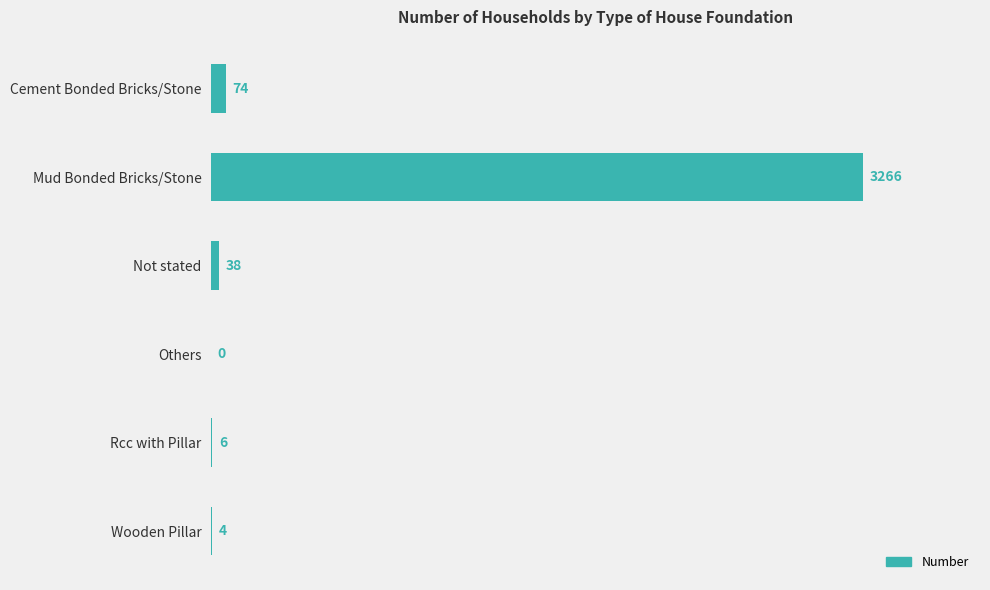

What is the sum of the values at Cement Bonded Bricks/Stone and Others?

74